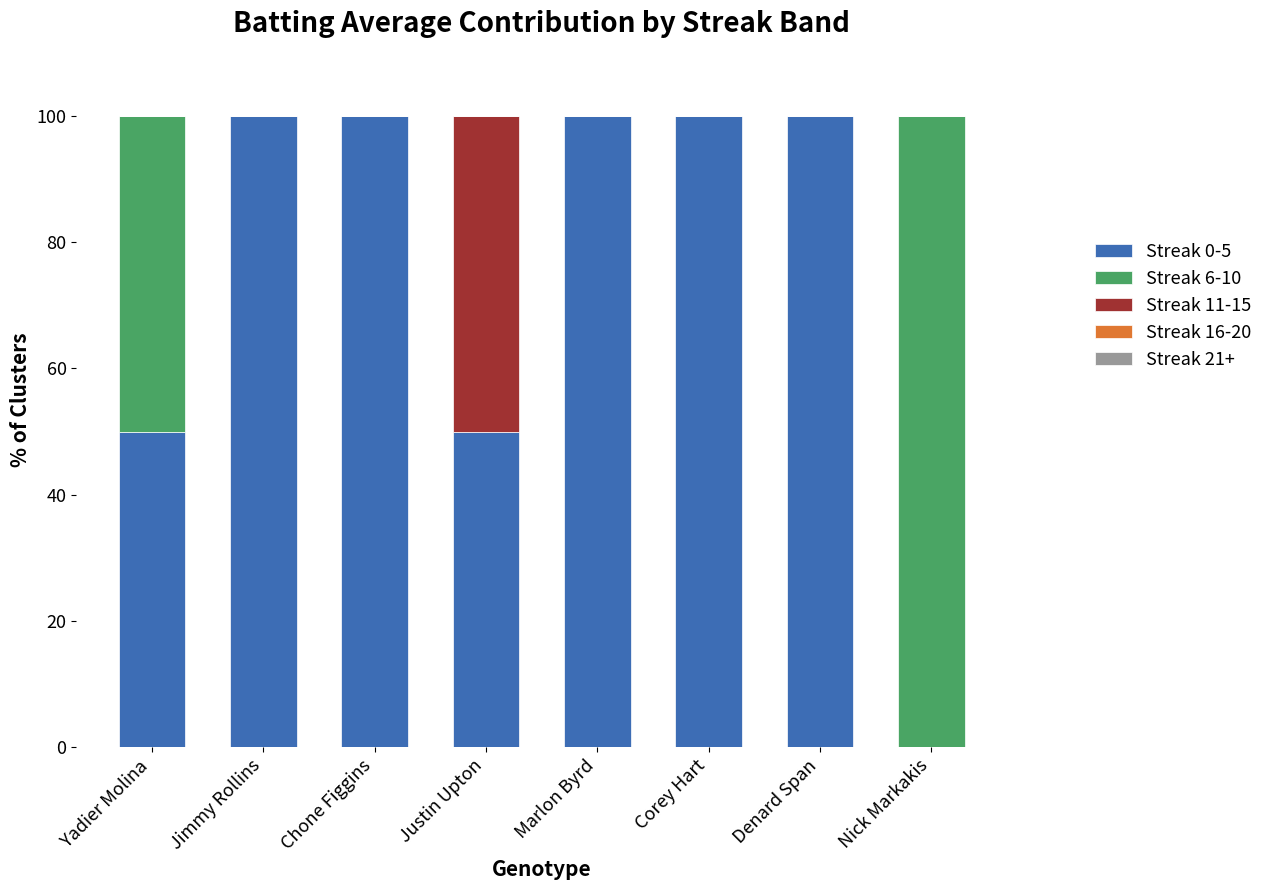

Count the number of categories in the chart.

8